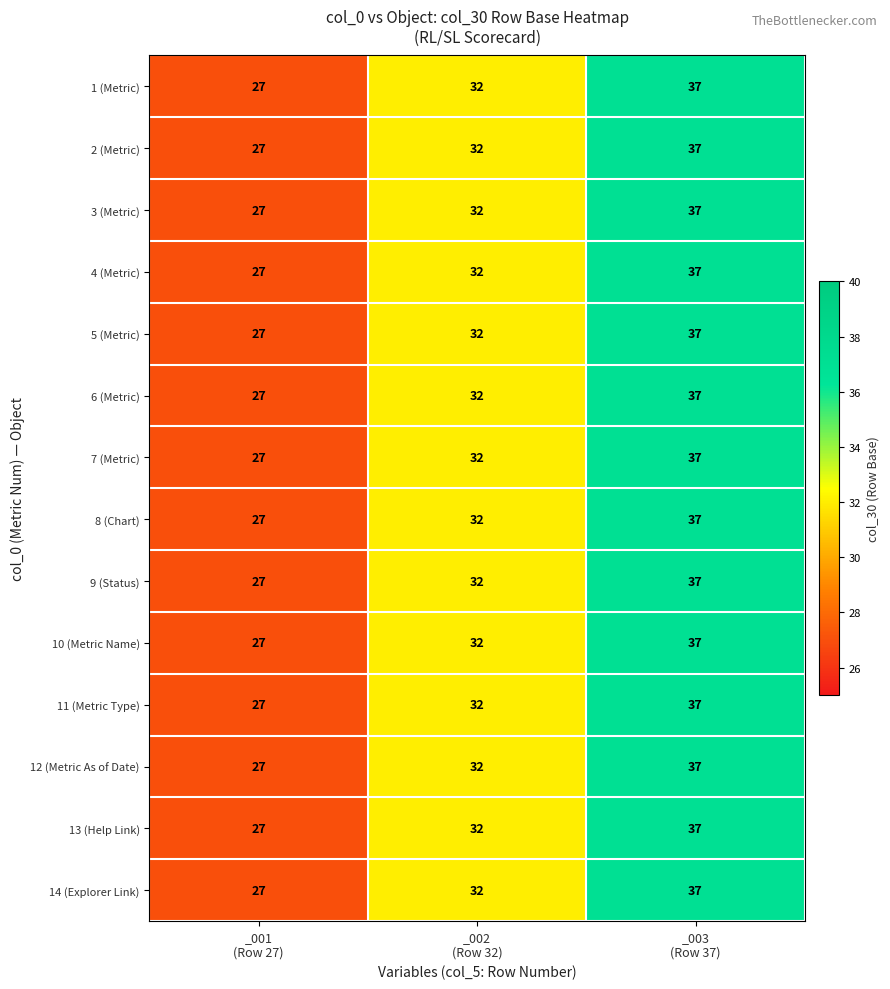

What is the average value of the 1 (Metric) series?

32